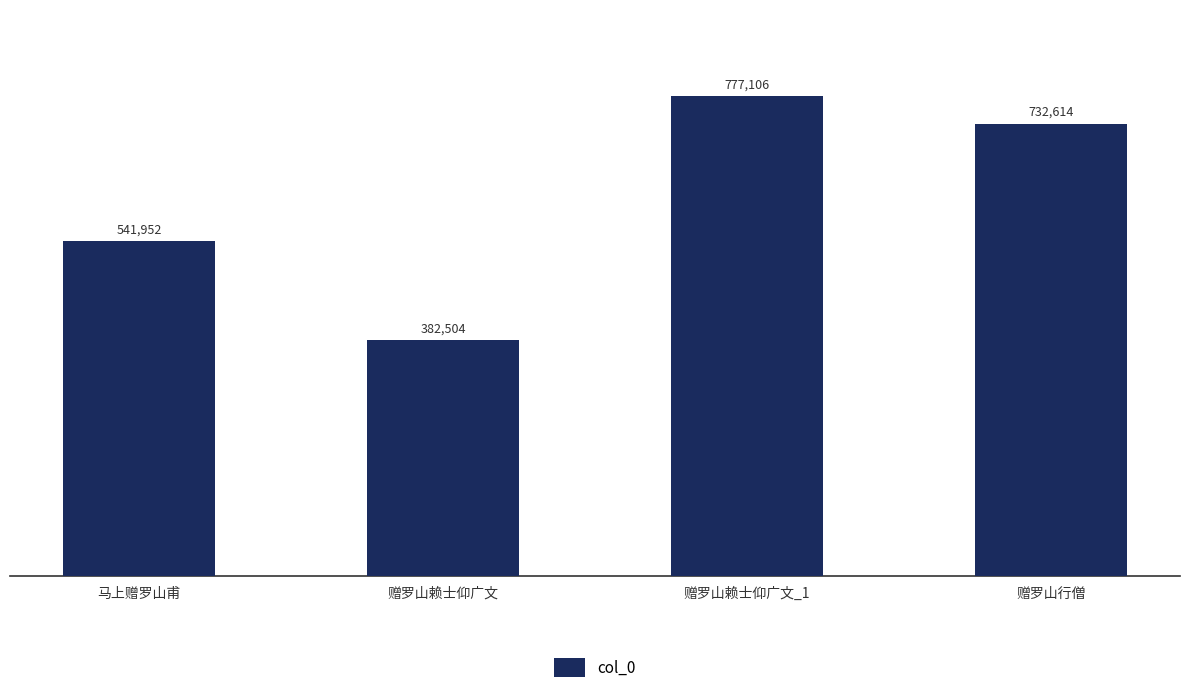

Rank the categories by value from highest to lowest.

赠罗山赖士仰广文_1, 赠罗山行僧, 马上赠罗山甫, 赠罗山赖士仰广文